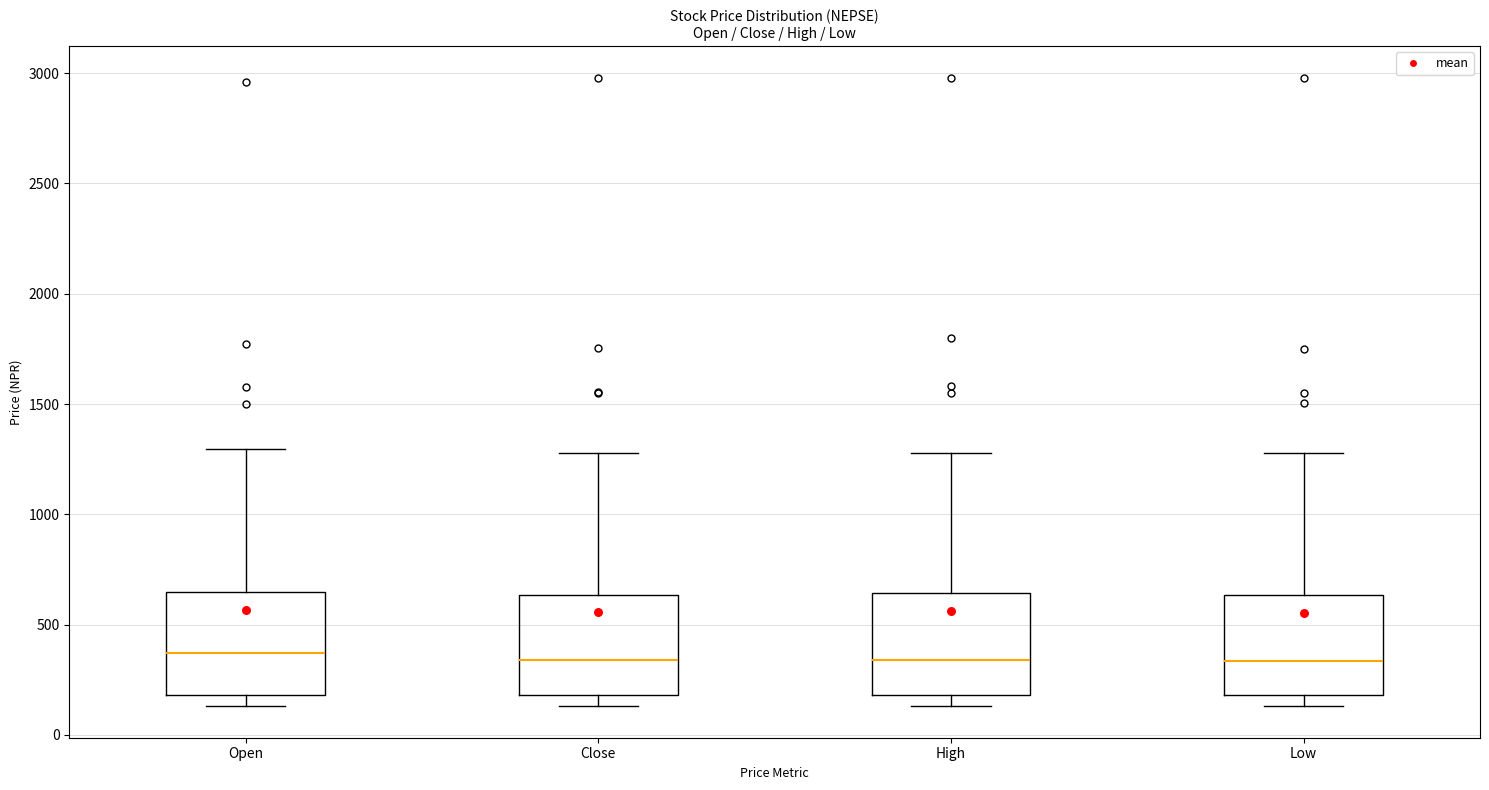

Reading left to right, read every box against the y-axis: the position of its median line, the range the box covers, and the ends of its whiskers. The values are not printed on the chart, so give them approximately, as read against the axis.

Open: median 350, box 200 to 650, whiskers 150 to 1300
Close: median 350, box 200 to 650, whiskers 150 to 1300
High: median 350, box 200 to 650, whiskers 150 to 1300
Low: median 350, box 200 to 650, whiskers 150 to 1300